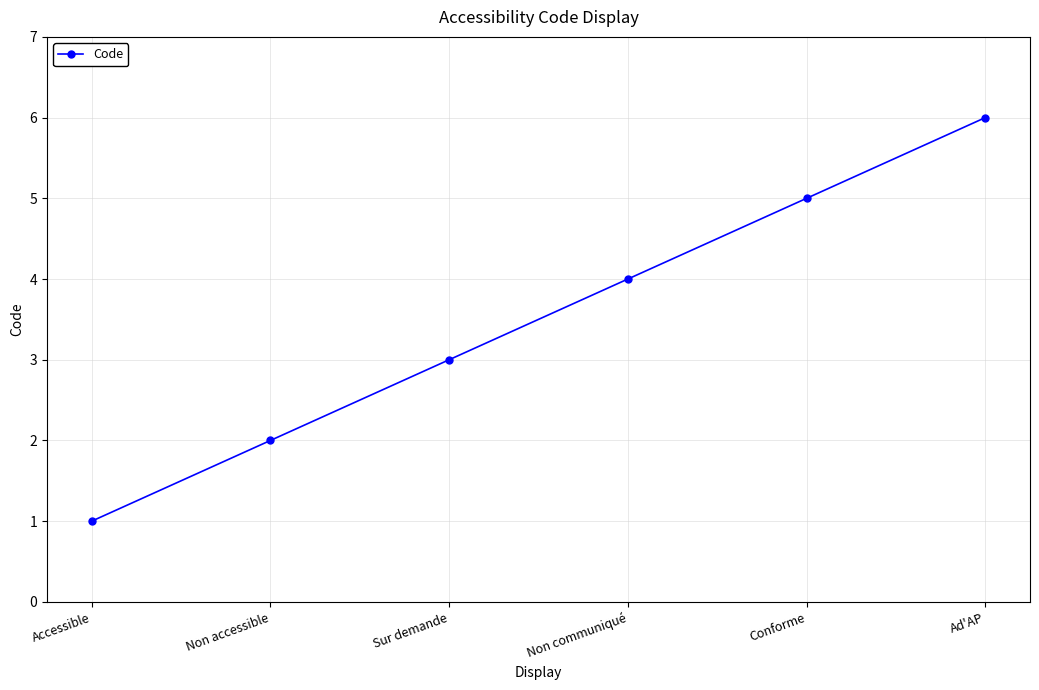

Reading right to left, what are all the values shown in this chart?

6	5	4	3	2	1